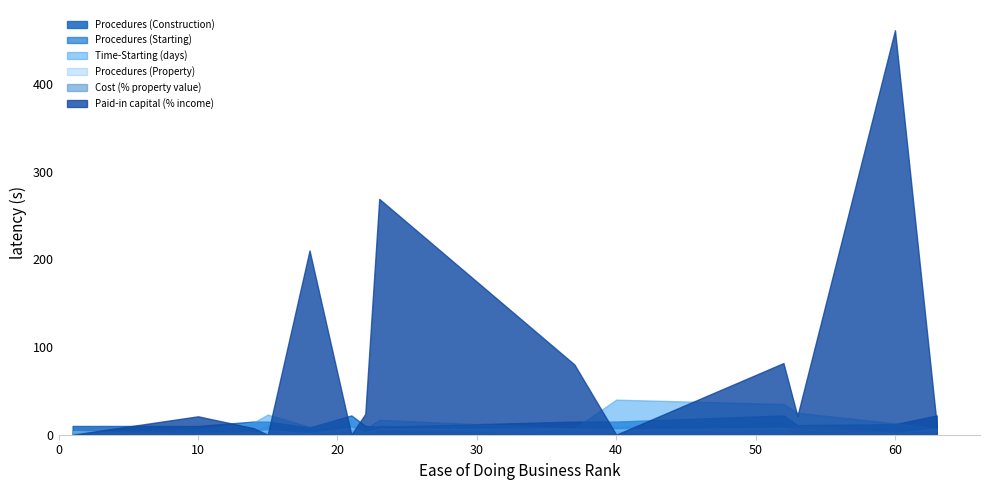

How many positive values does the Cost (% property value) series have?

13